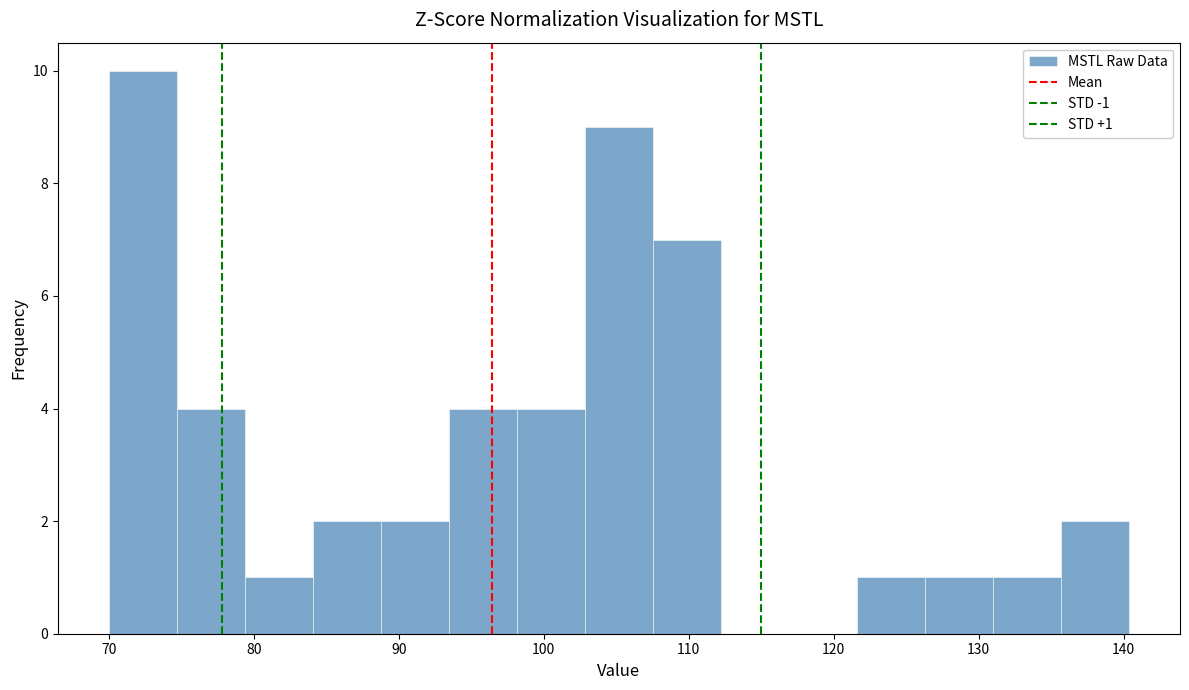

Over which range of the x-axis is the bar tallest?

70 to 75